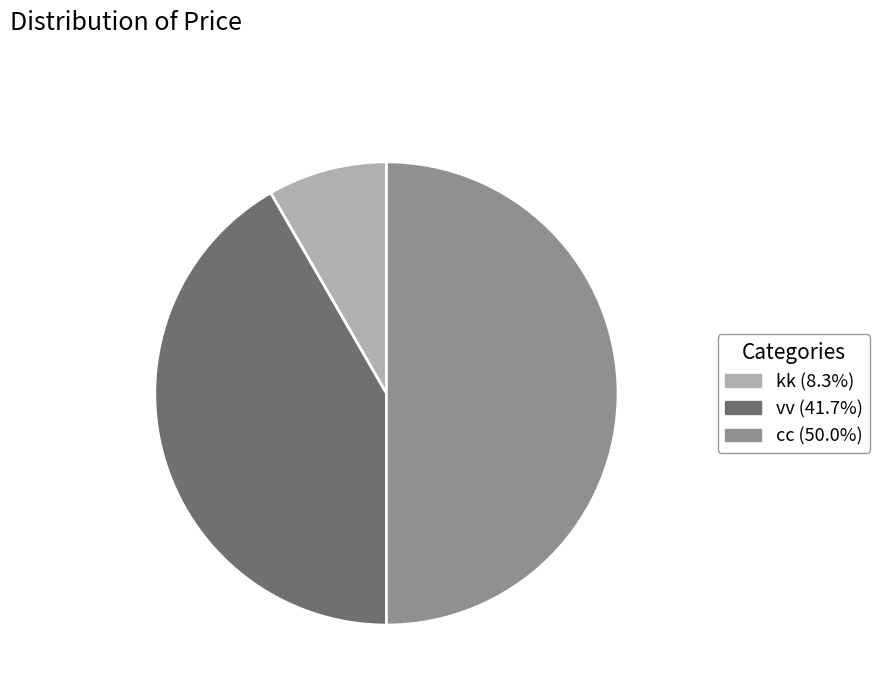

Does vv (41.7%) represent more than half of the total?

No